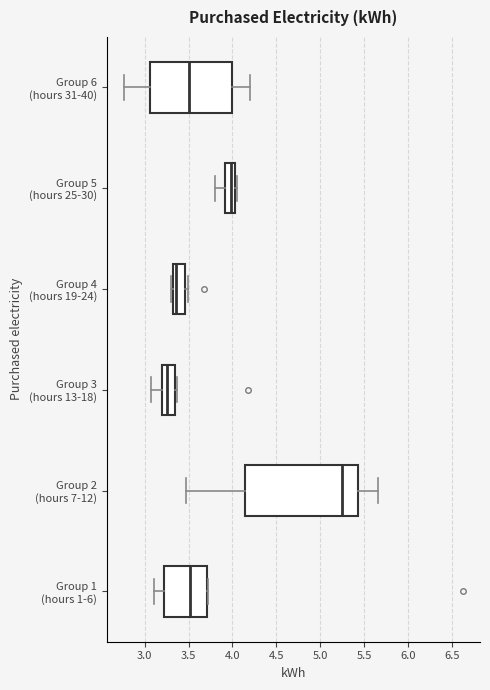

Reading bottom to top, read every box against the x-axis: the position of its median line, the range the box covers, and the ends of its whiskers. The values are not printed on the chart, so give them approximately, as read against the axis.

Group 1 (hours 1-6): median 3.50, box 3.20 to 3.70, whiskers 3.10 to 3.70
Group 2 (hours 7-12): median 5.25, box 4.15 to 5.45, whiskers 3.45 to 5.65
Group 3 (hours 13-18): median 3.25, box 3.20 to 3.35, whiskers 3.05 to 3.35 (just right of the box's right edge)
Group 4 (hours 19-24): median 3.35, box 3.30 to 3.45, whiskers 3.30 (just left of the box's left edge) to 3.50
Group 5 (hours 25-30): median 4.00, box 3.90 to 4.05, whiskers 3.80 to 4.05 (just right of the box's right edge)
Group 6 (hours 31-40): median 3.50, box 3.05 to 4.00, whiskers 2.75 to 4.20